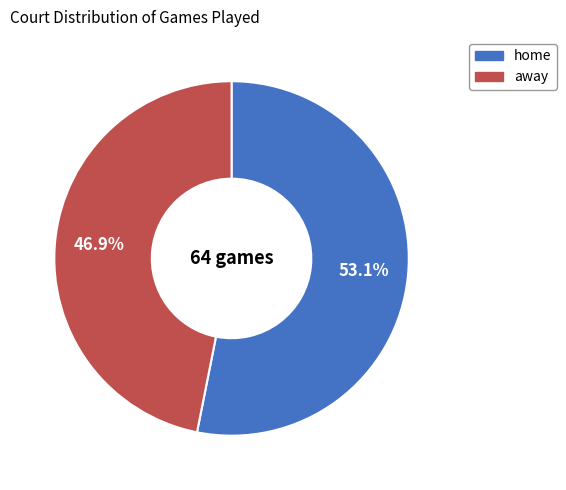

To the nearest percent, what portion does home represent?

53%